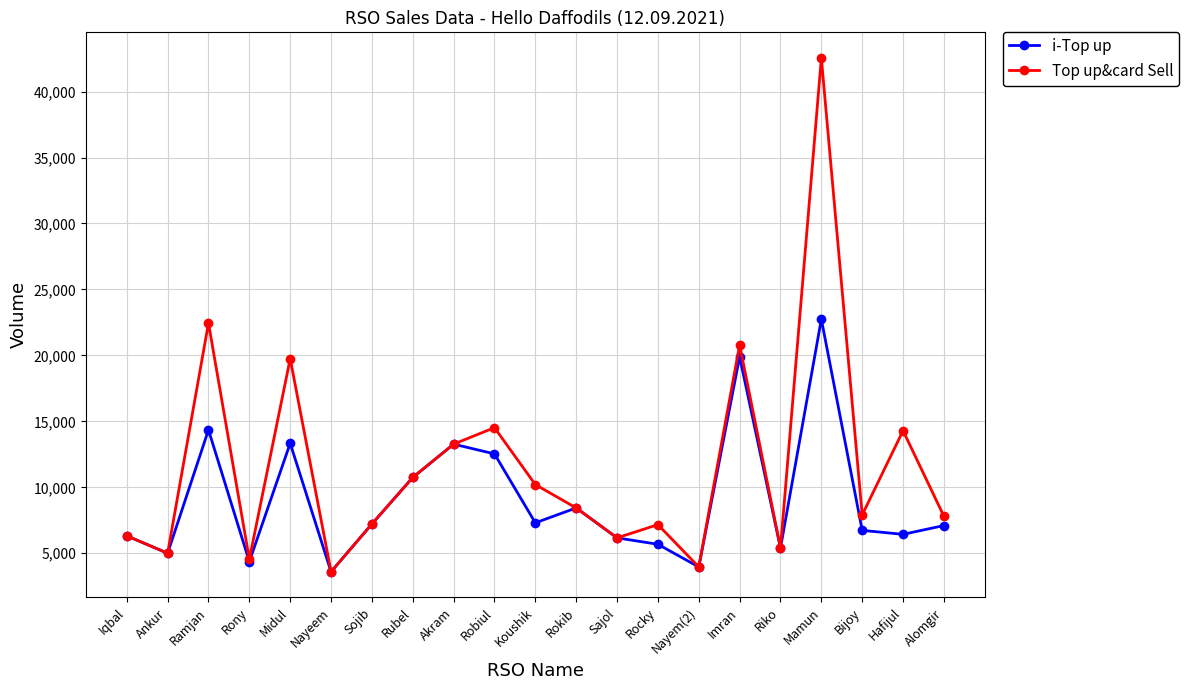

Is the value of Top up&card Sell at Rony greater than the value of i-Top up at Rokib?

No